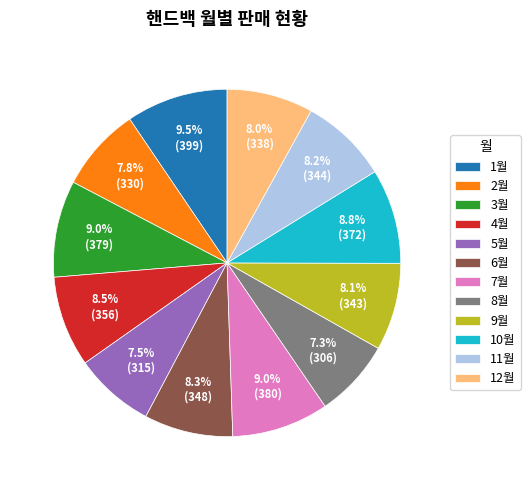

What percentage do 12월 and 11월 together represent?

16.2%